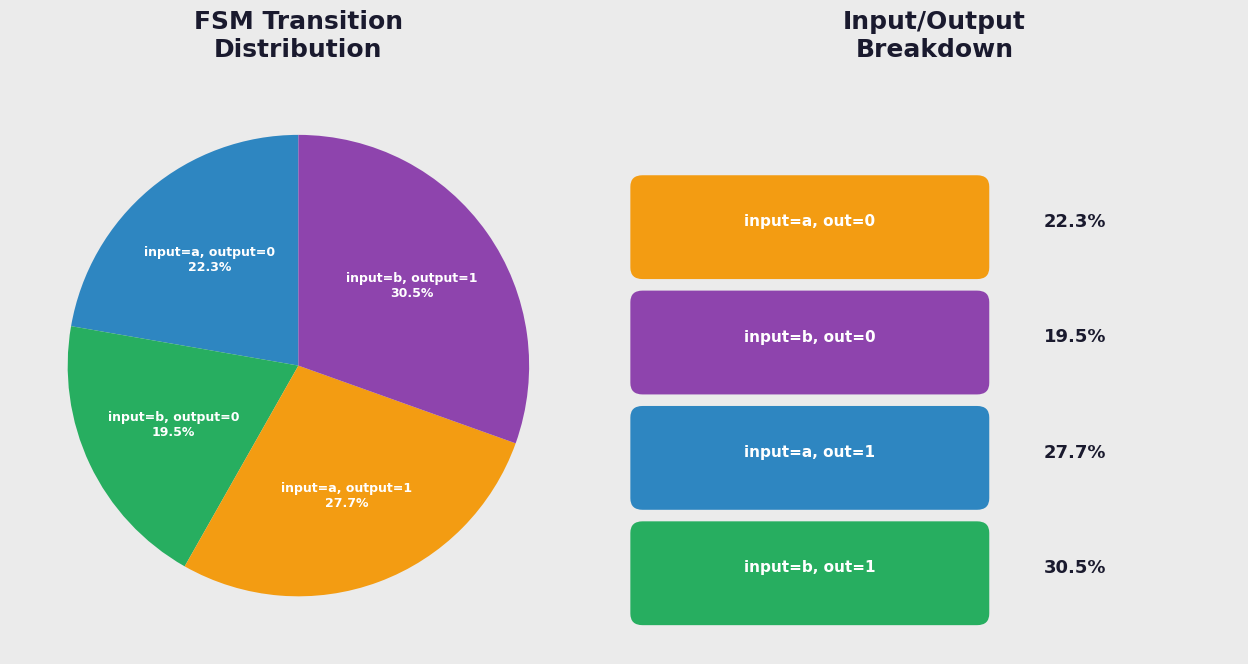

Is there a majority slice in this chart?

No